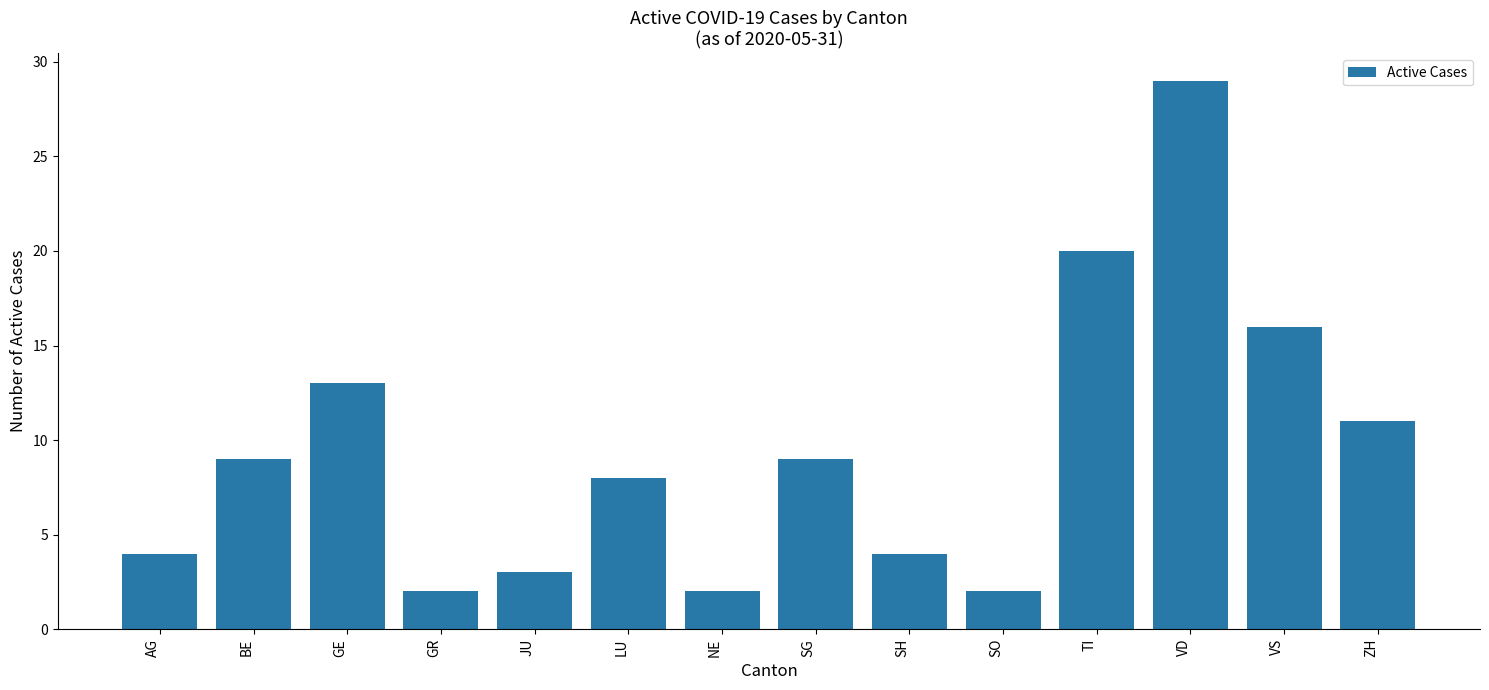

True or false: the data shows 7 at VS.

False